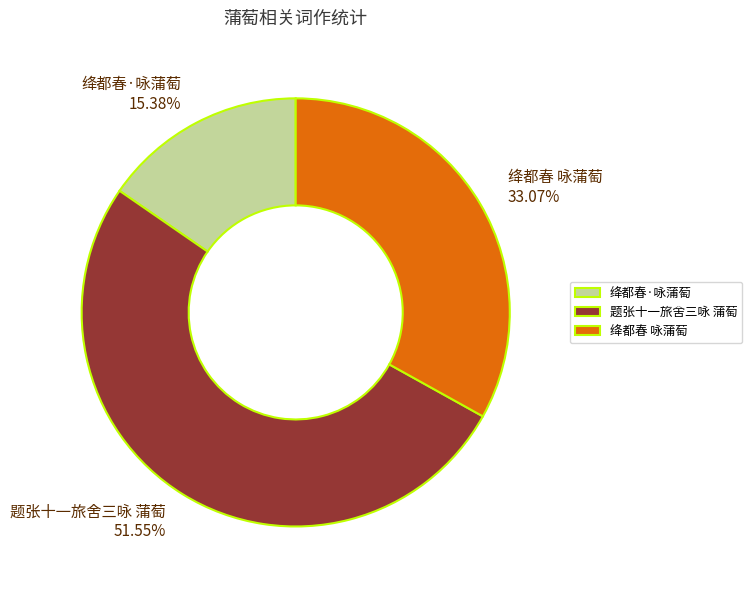

What percentage is the 绛都春·咏蒲萄 slice, to the nearest percent?

15%